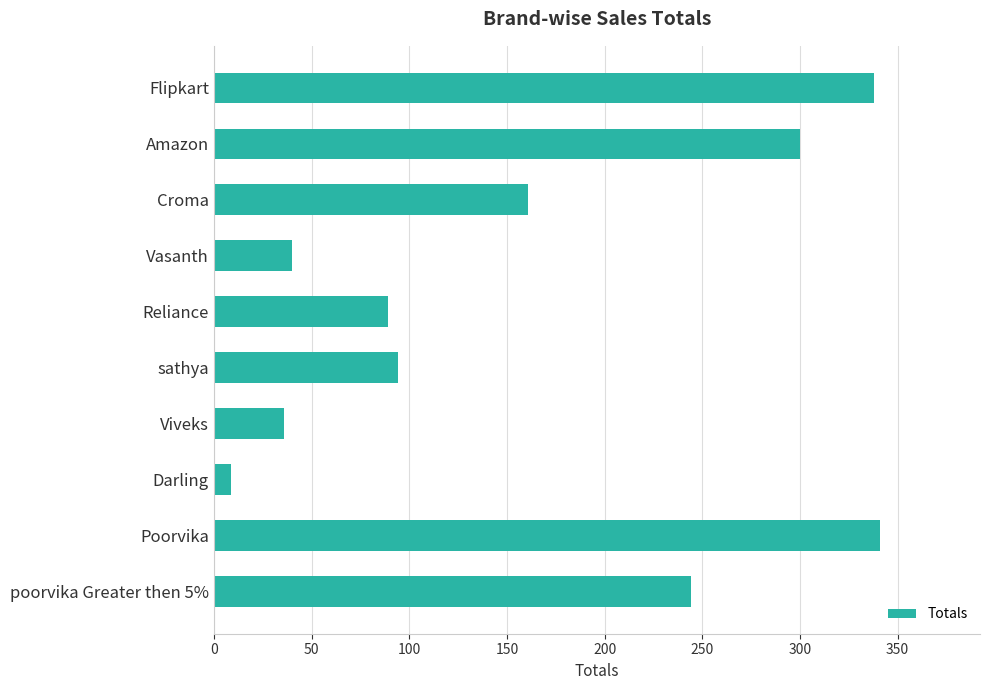

How many distinct data groups are displayed?

1